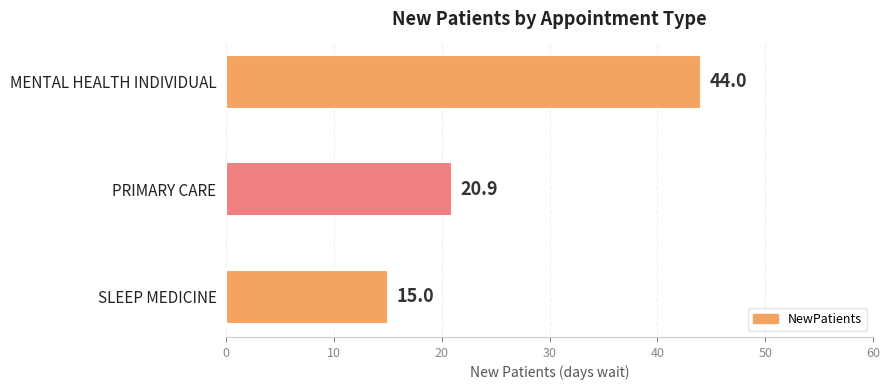

What is the average value?

26.6